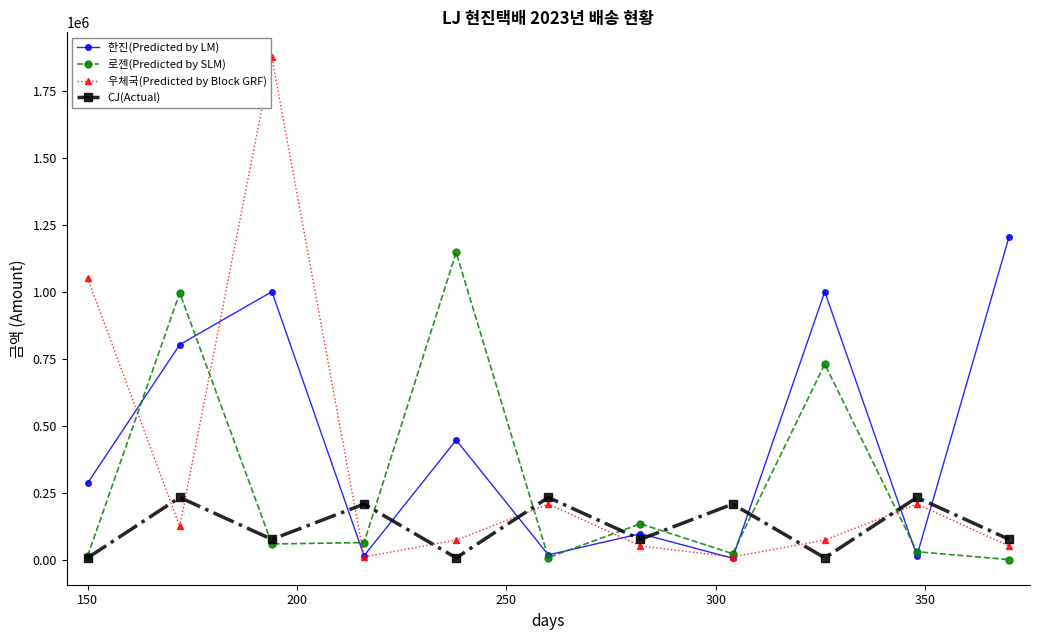

How many interior local peaks does the 우체국(Predicted by Block GRF) series have?

3